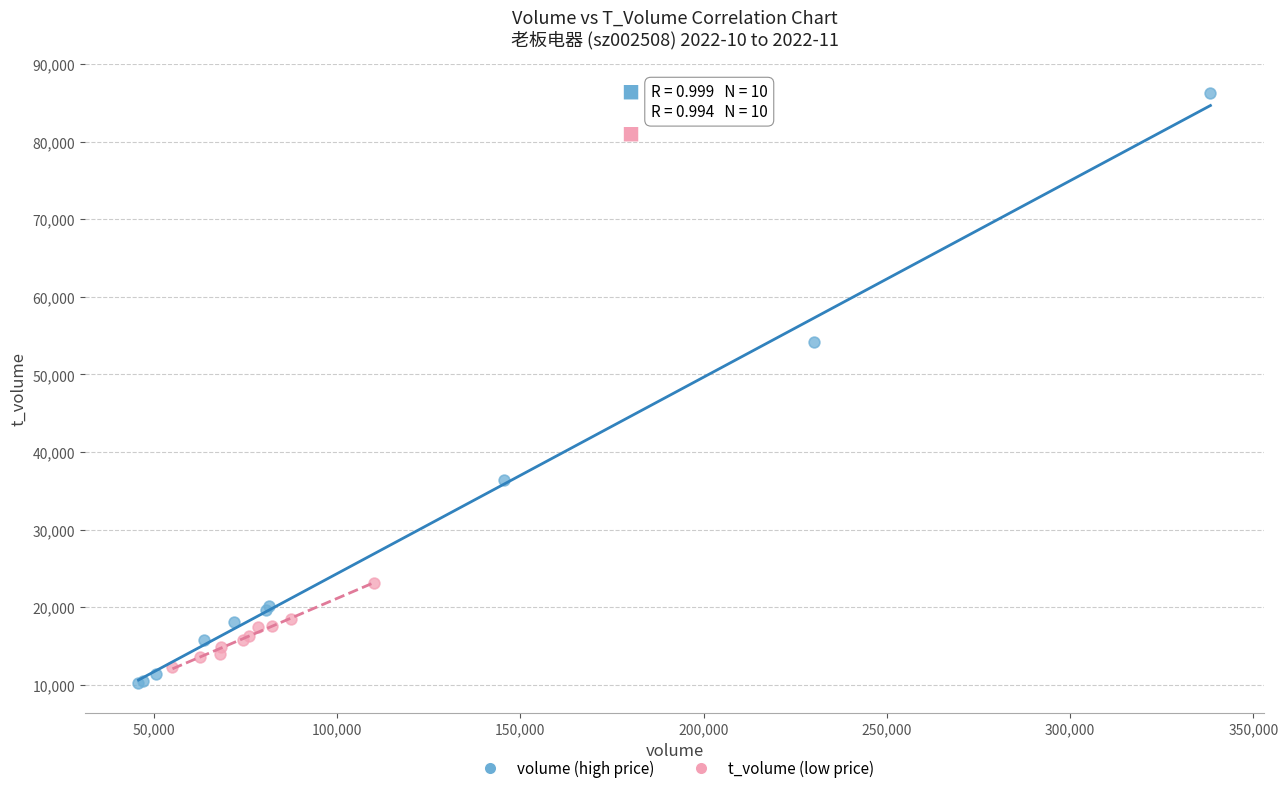

Which series reaches the maximum Y coordinate?

volume (high price)